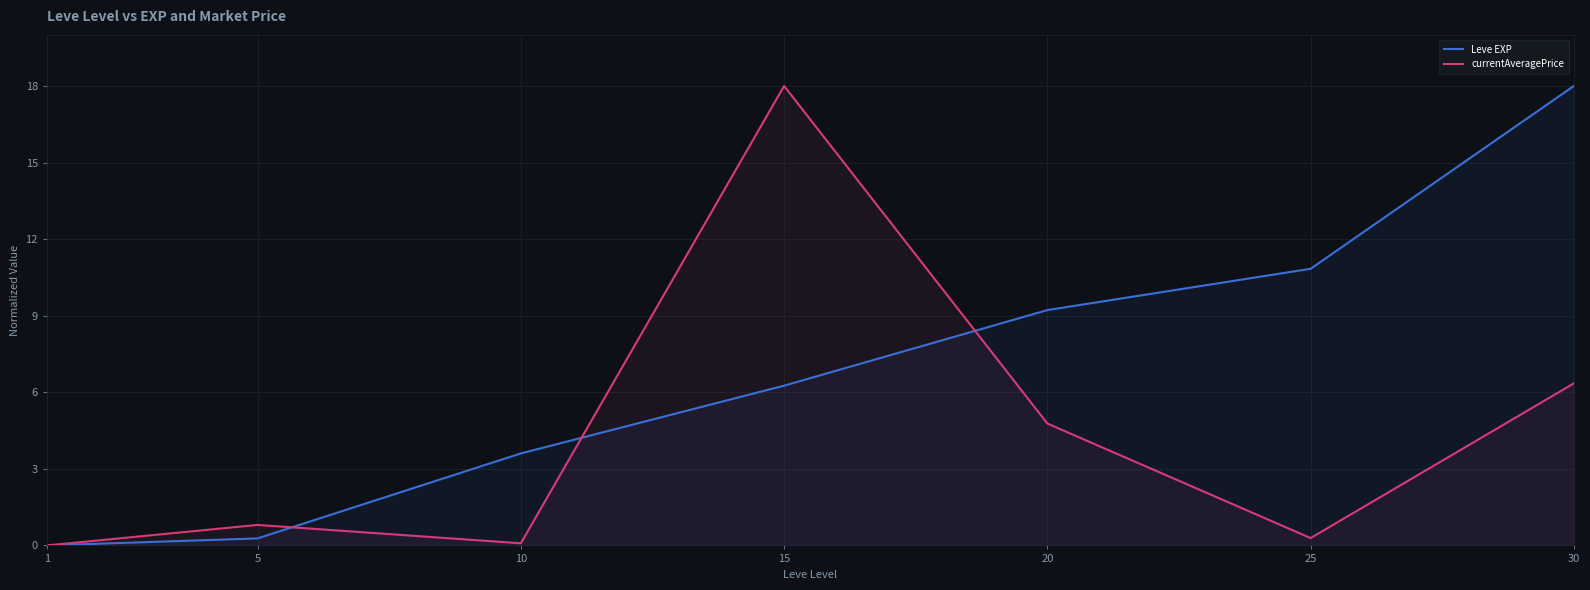

What is the value of the Leve EXP point at the 6th from the left?

10.8